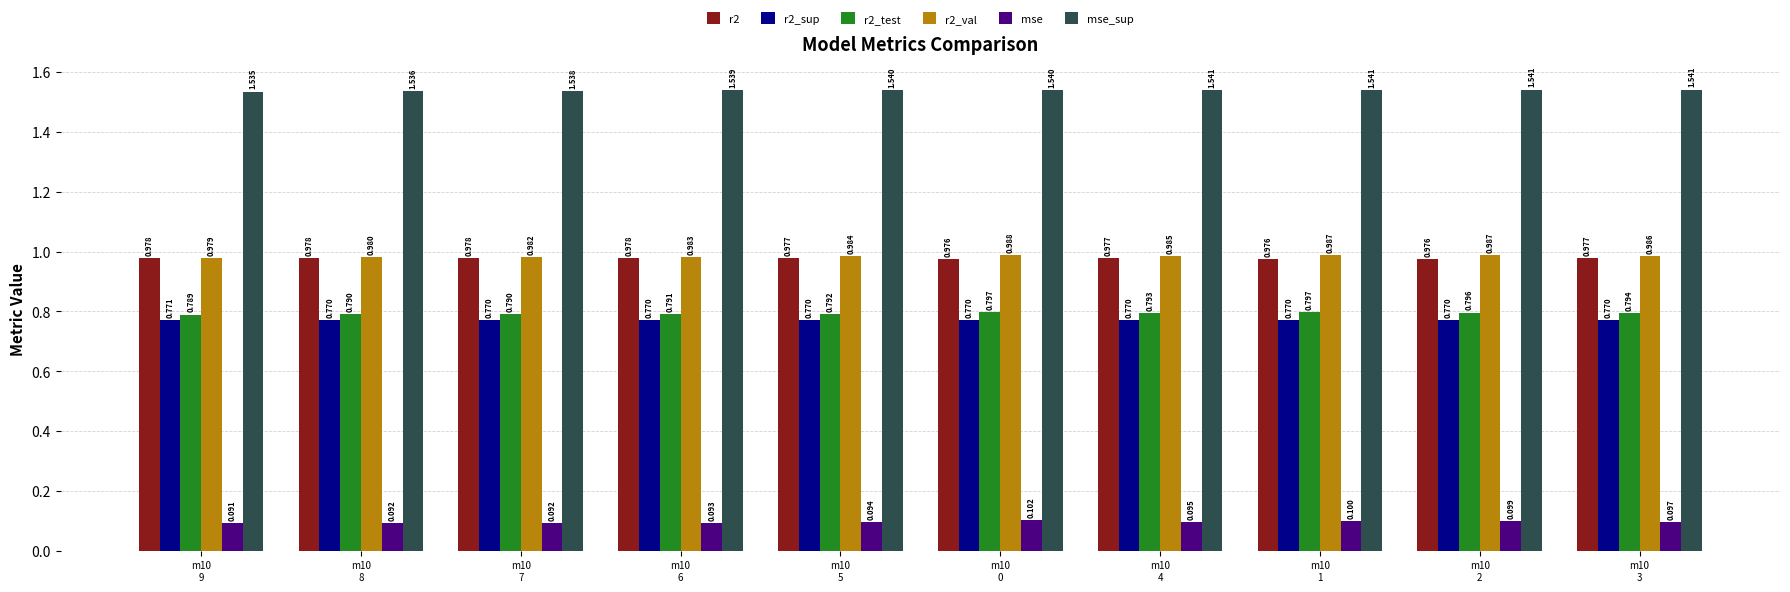

Which series has the largest total across all categories?

mse_sup